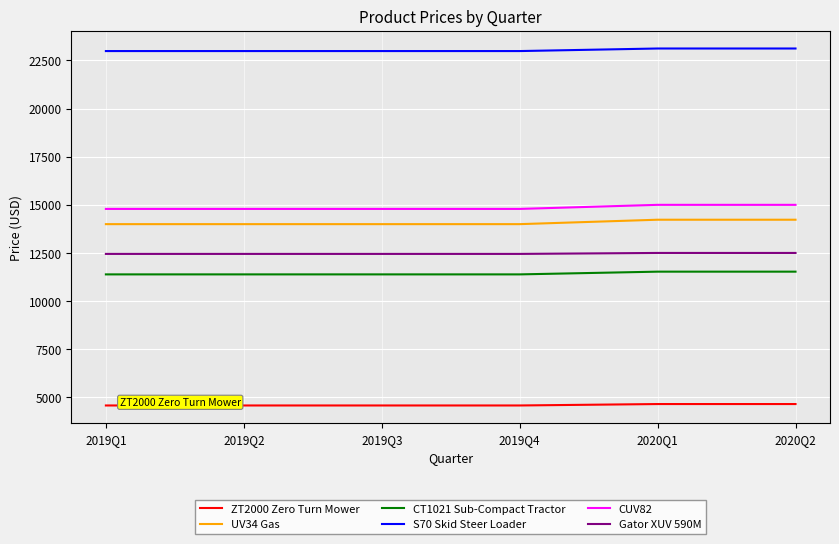

What is the maximum value shown in the chart?

23120